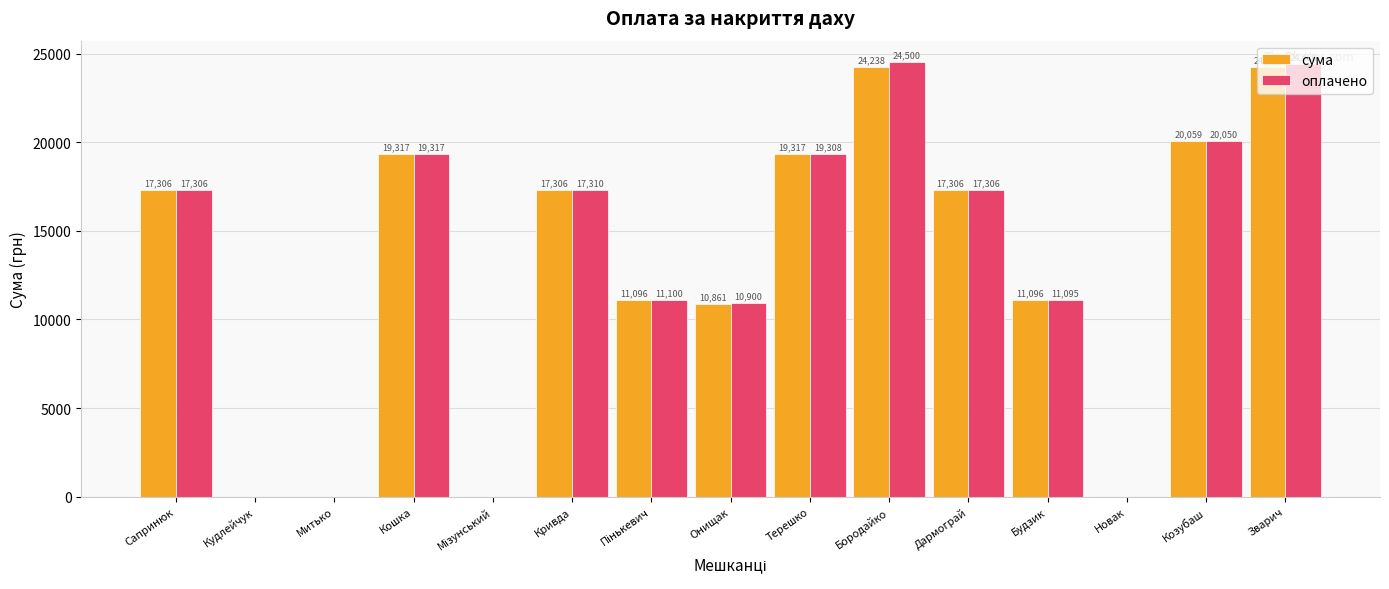

The сума series shows 11095.9 at Будзик. True or false?

True